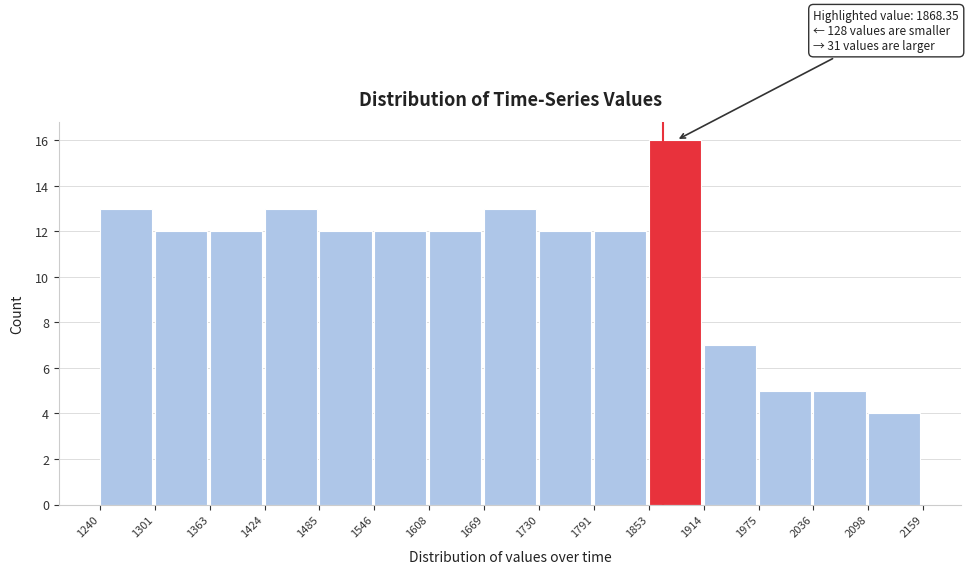

Which range on the x-axis has the tallest bar?

1853 to 1914